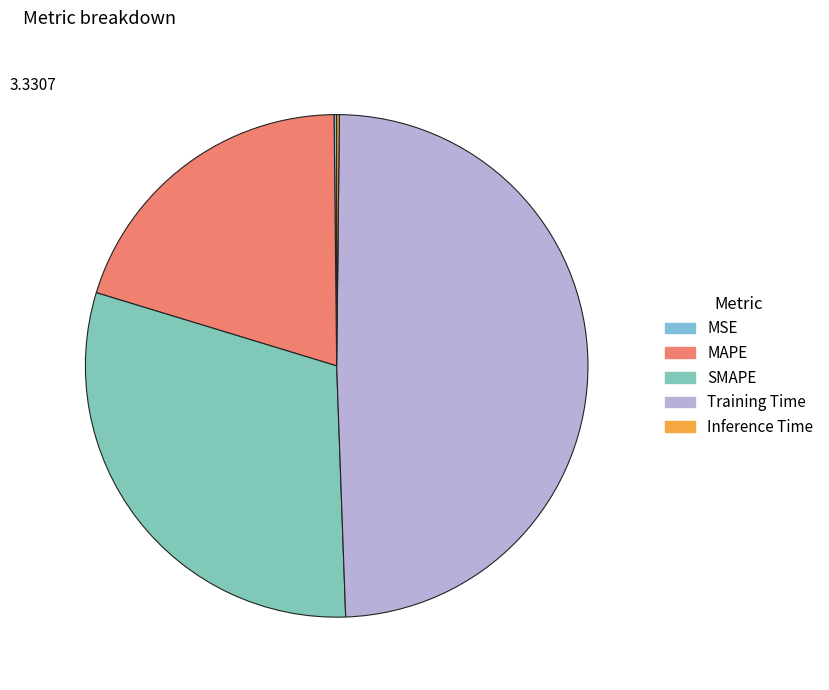

Combined, what portion of the pie is Training Time and Inference Time?

49.4%